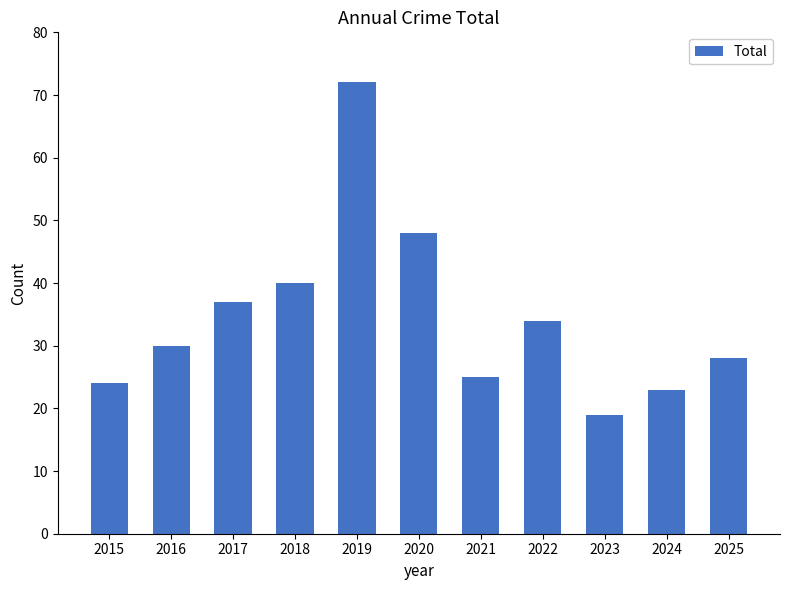

List the labels in order of value, largest first.

2019, 2020, 2018, 2017, 2022, 2016, 2025, 2021, 2015, 2024, 2023